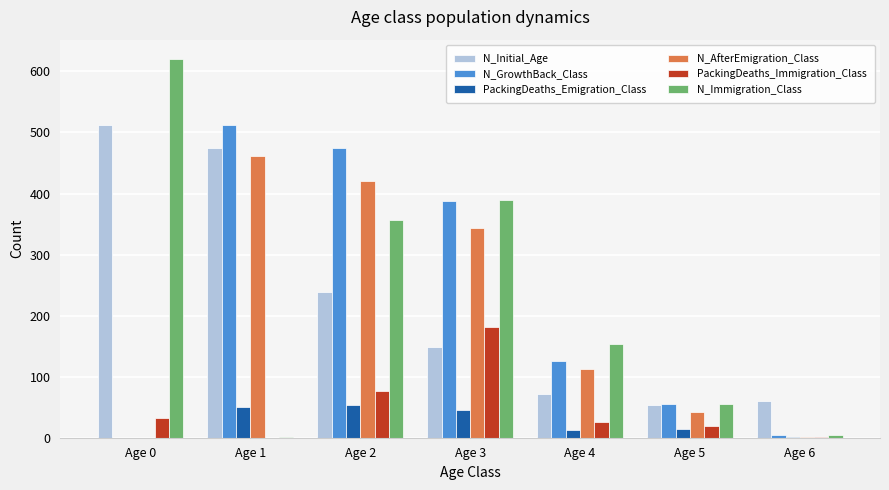

The value of N_AfterEmigration_Class at Age 1 is 462. True or false?

True